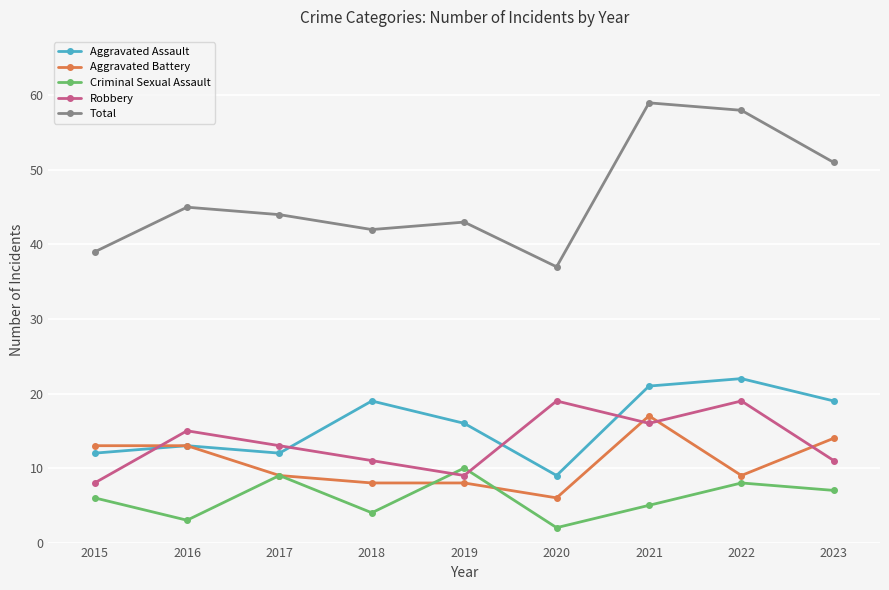

At 2023, list the series in order from smallest to largest.

Criminal Sexual Assault, Robbery, Aggravated Battery, Aggravated Assault, Total